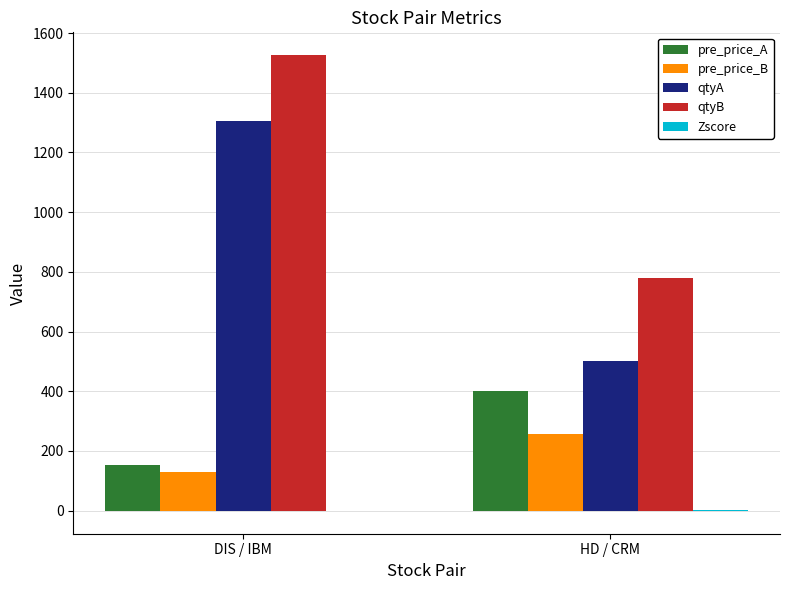

Where does the pre_price_B series first go above 256?

HD / CRM